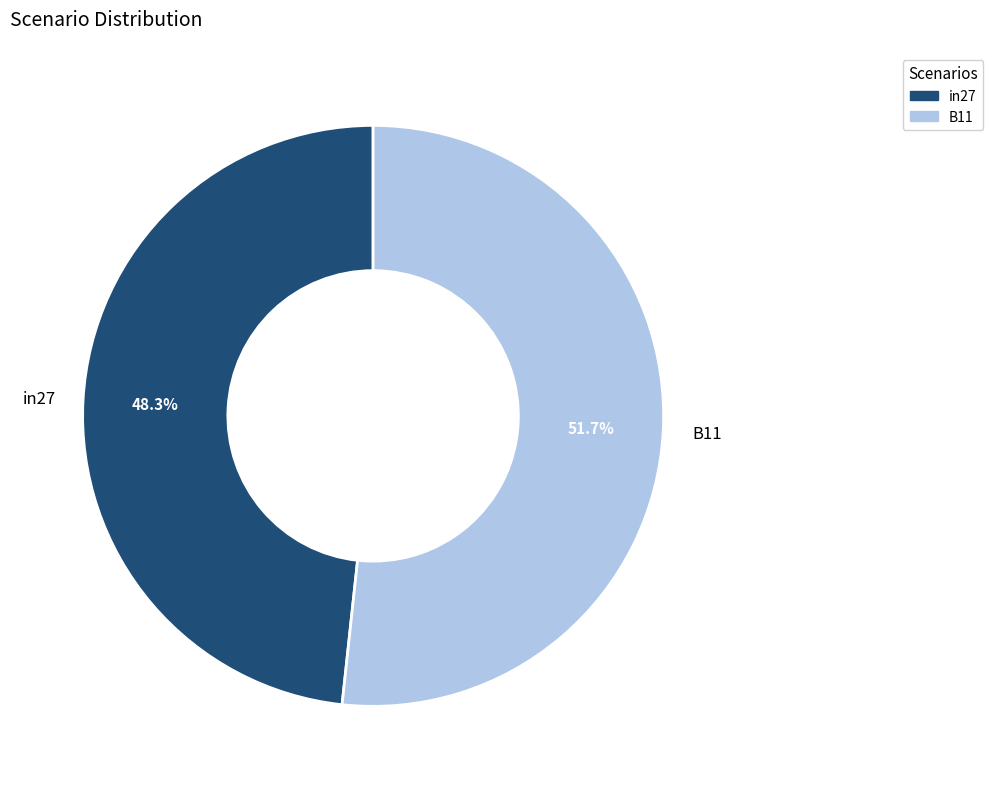

Does any single category account for the majority?

Yes